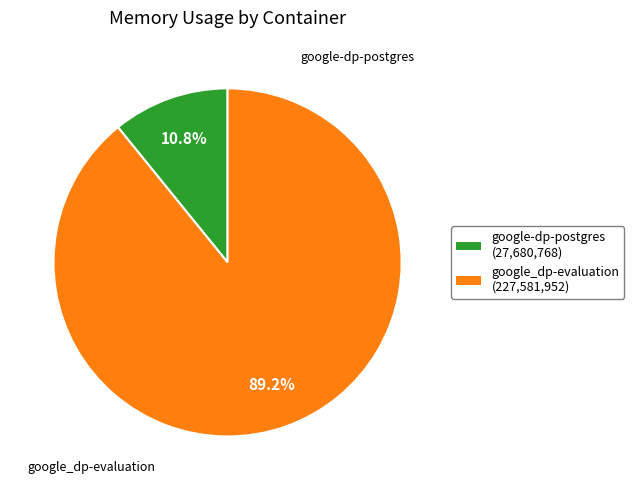

To the nearest percent, what is the average slice percentage?

50%